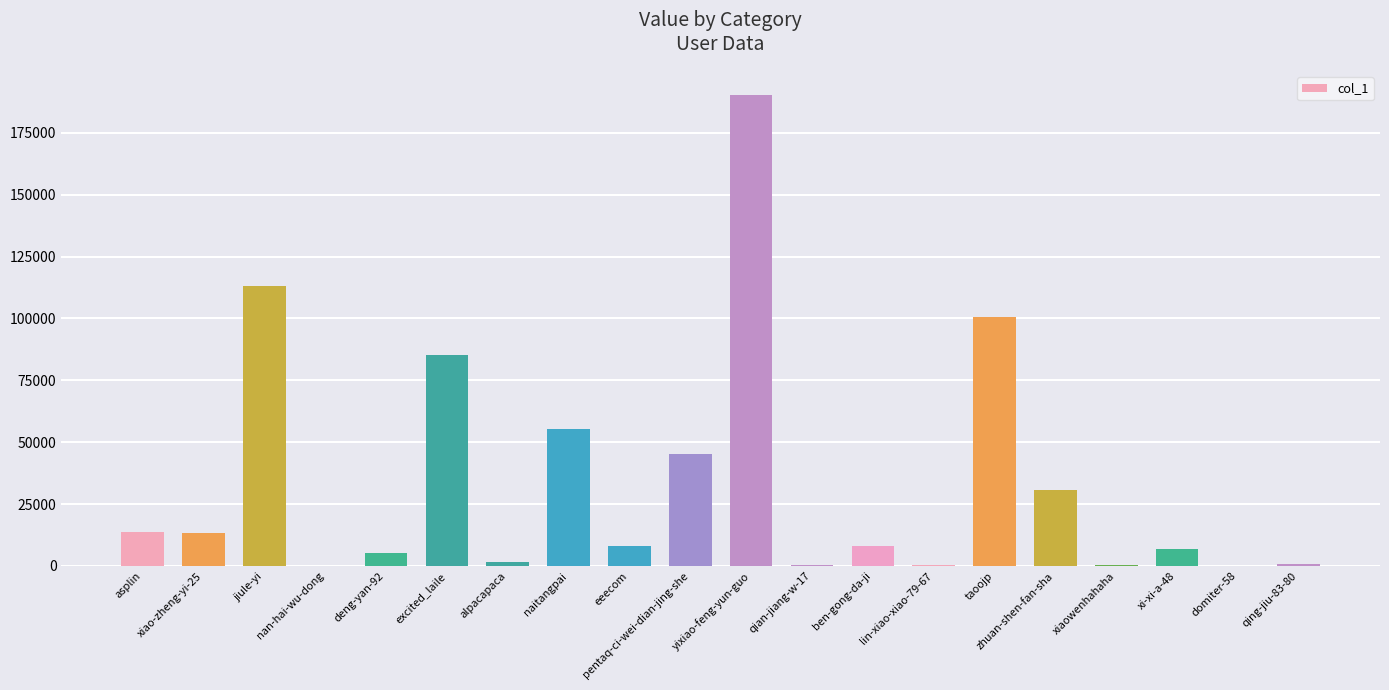

At which label is the value closest to 95234?

taoojp